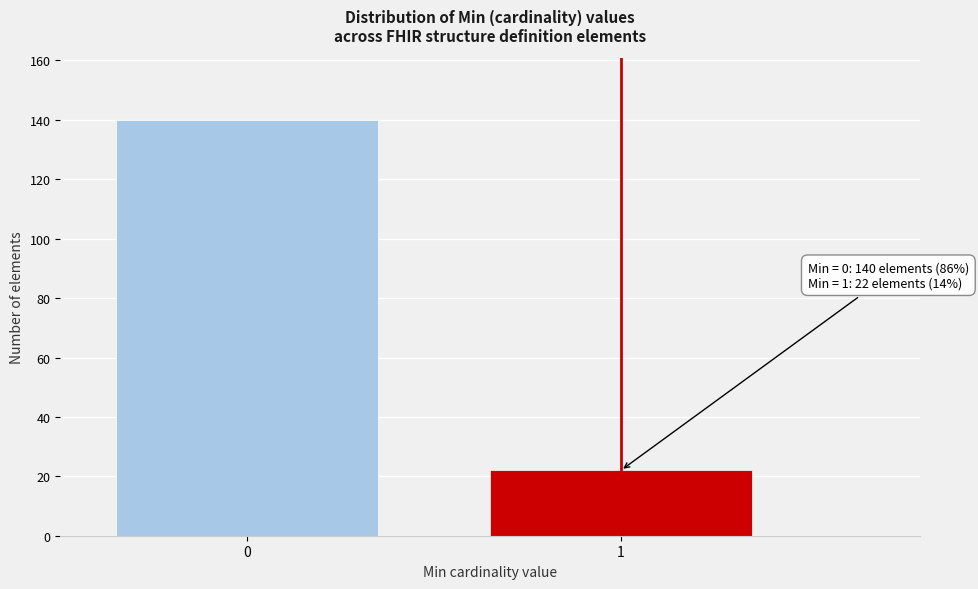

Reading right to left, list all the values displayed in this chart.

1=22	0=140